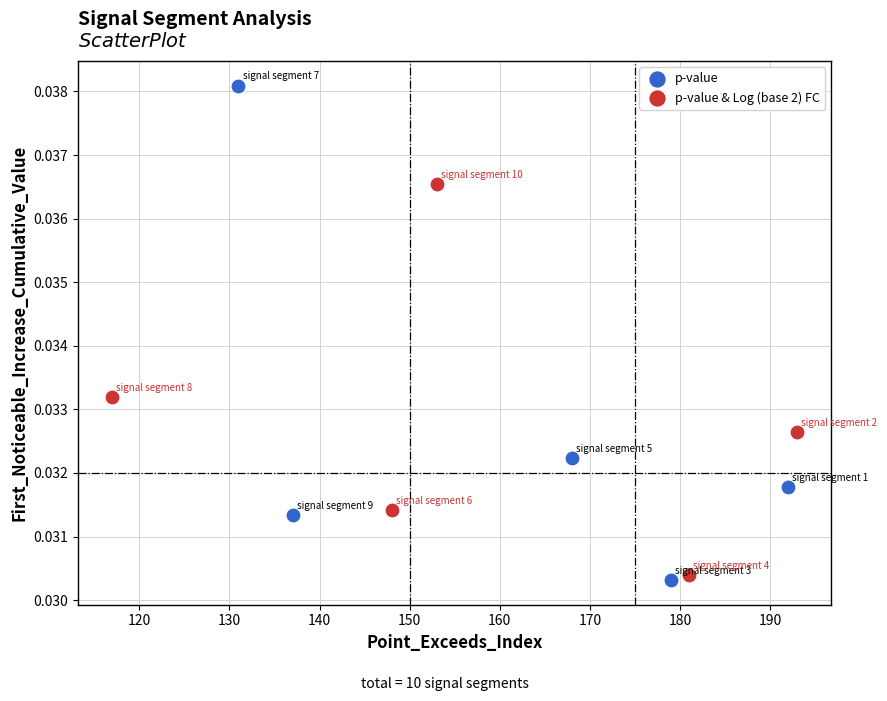

Which series contains the highest Y value?

p-value